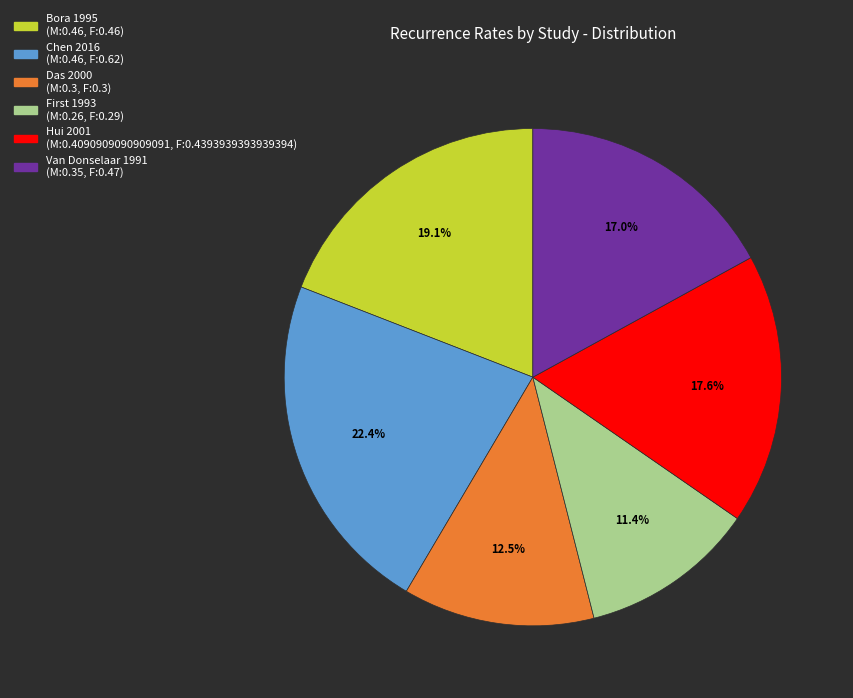

Does Bora 1995 represent more than half of the total?

No